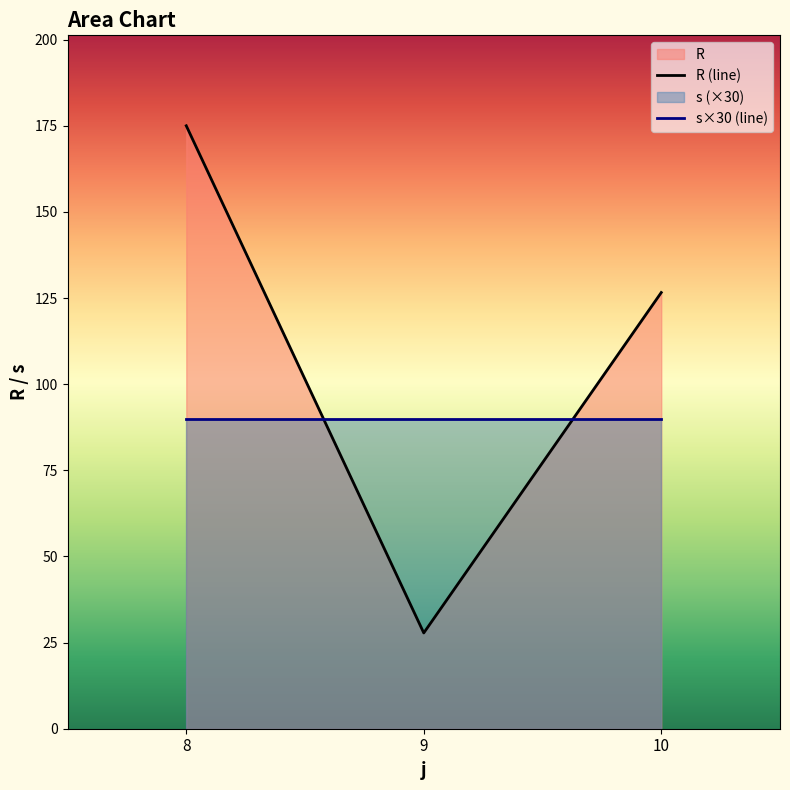

How many lines are shown in the chart?

2